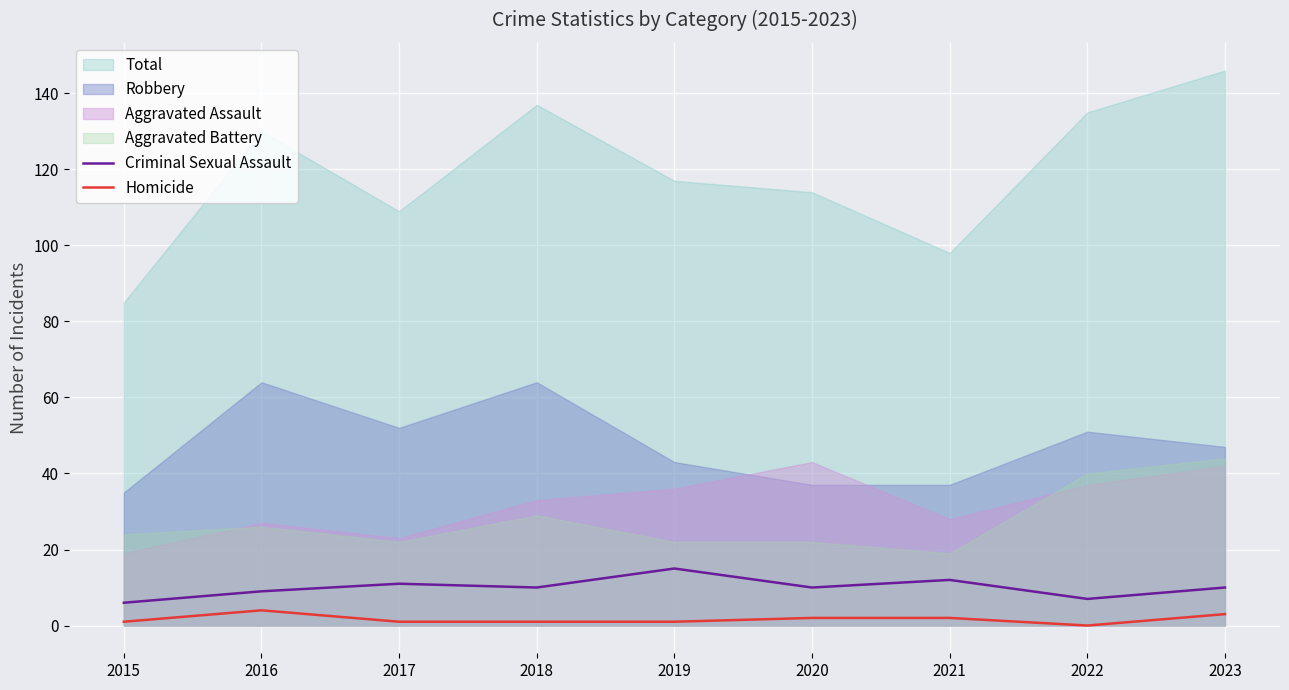

Is the value of Homicide at 2020 greater than the value of Criminal Sexual Assault at 2016?

No